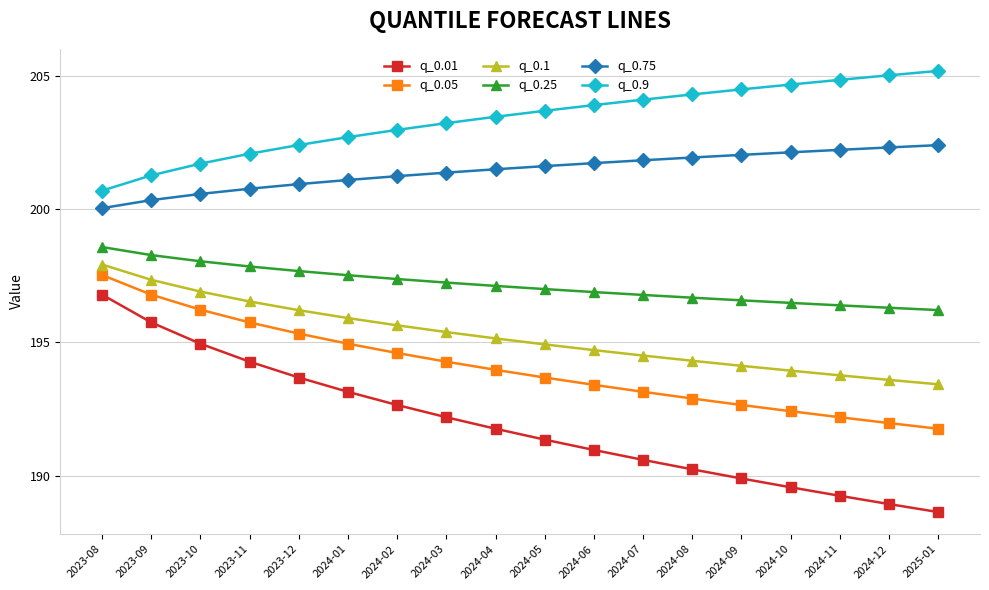

True or false: q_0.25 and q_0.1 intersect in this chart.

False